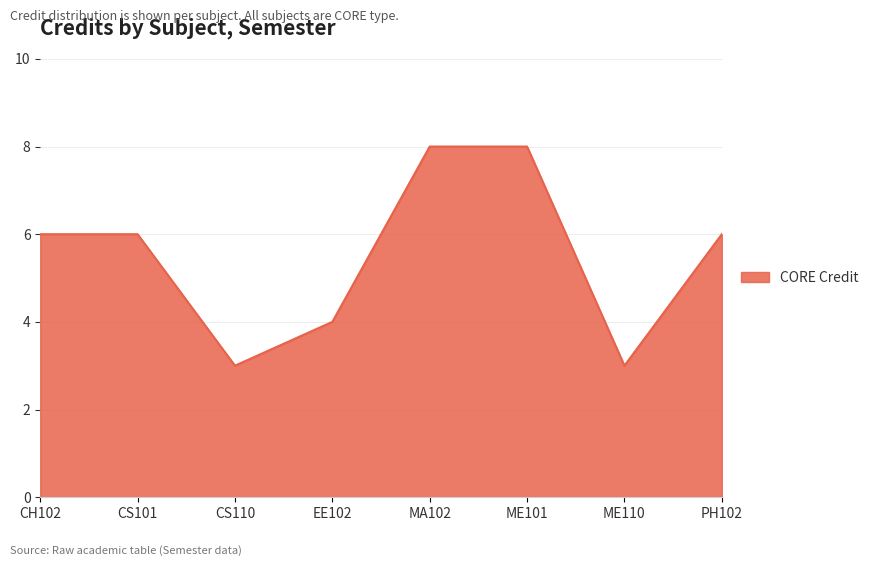

Reading left to right, list all the values displayed in this chart.

6	6	3	4	8	8	3	6